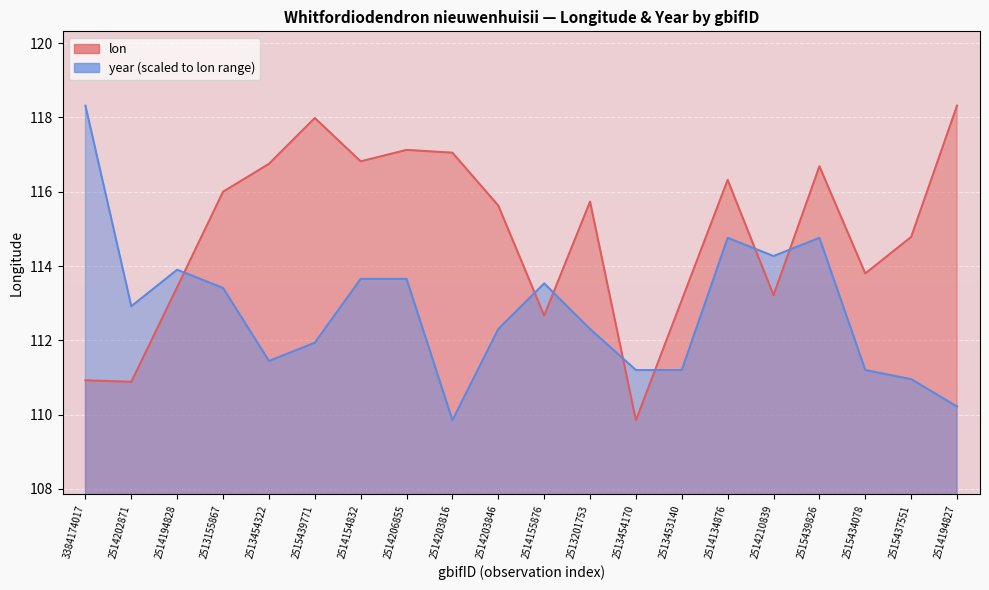

List the series in order of their peak value, highest first.

lon, year